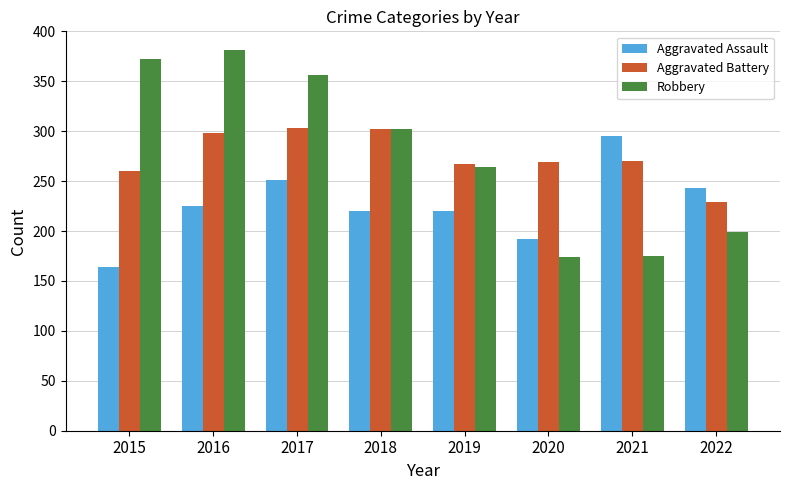

Which series has the largest range (max minus min)?

Robbery